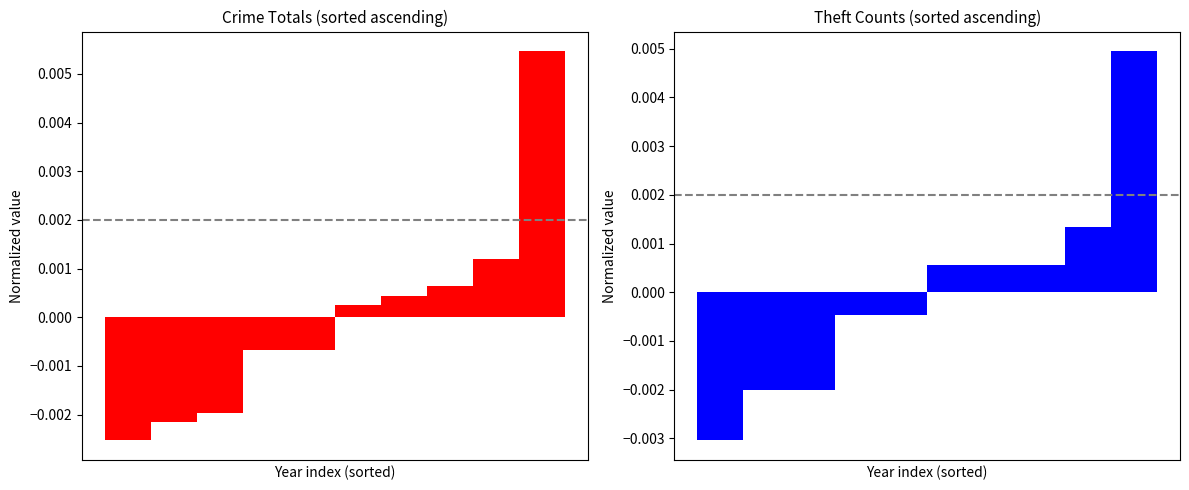

How many bars are there in each group?

2